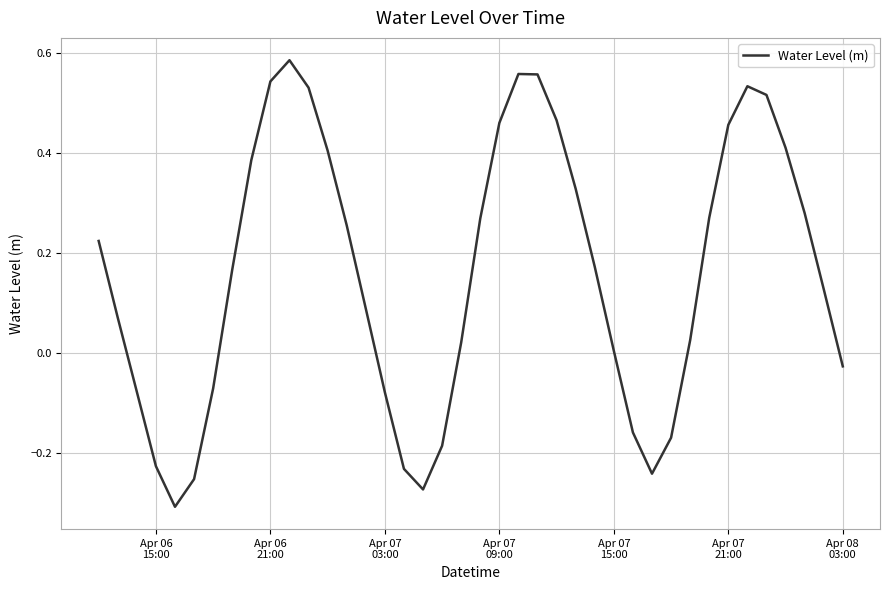

What is the difference between the maximum and minimum values?

0.9